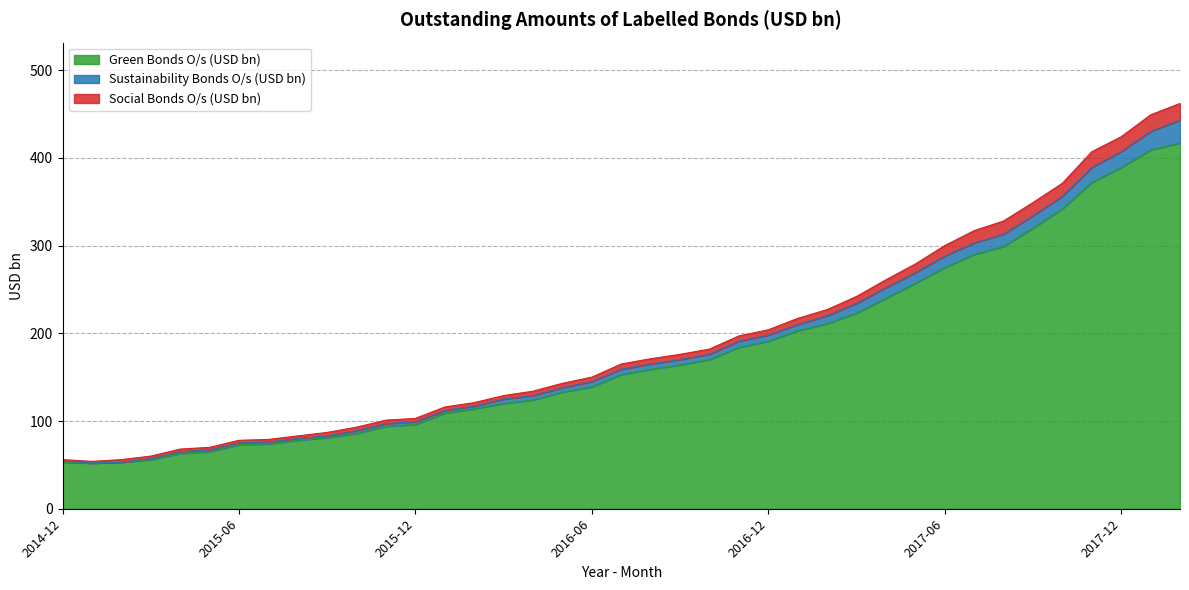

What is the maximum value for Green Bonds O/s (USD bn)?

417